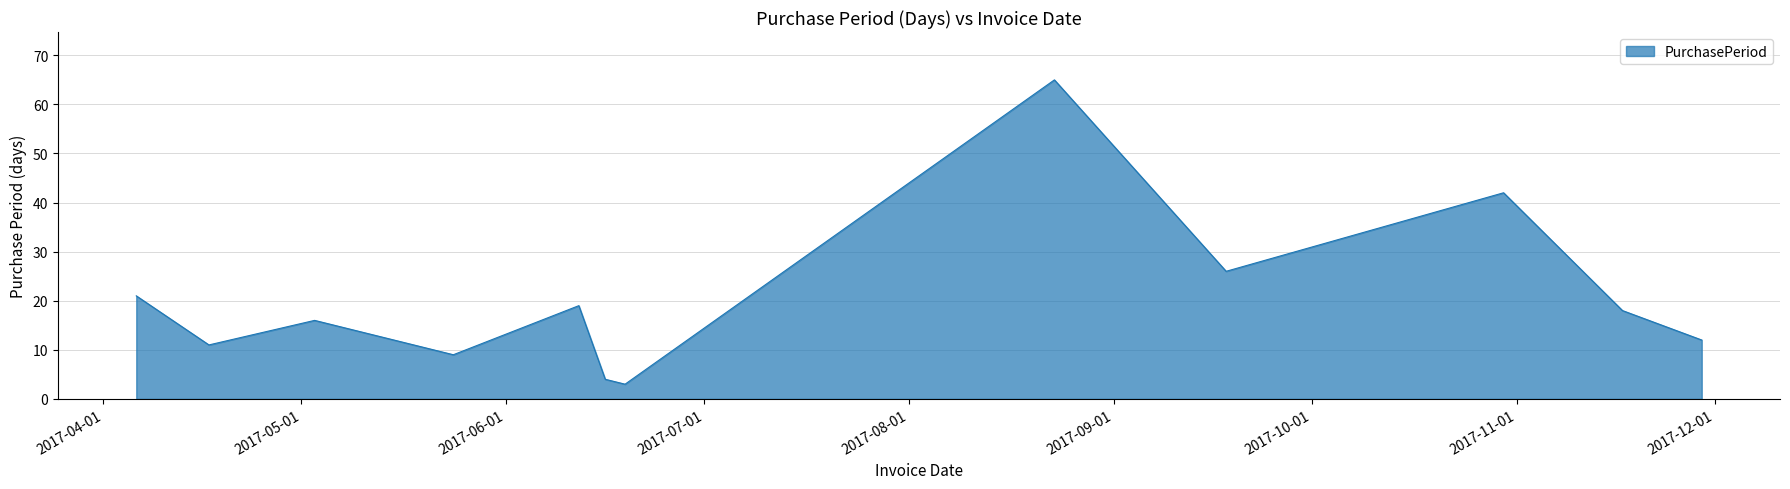

What is the difference between the maximum and minimum values?

62